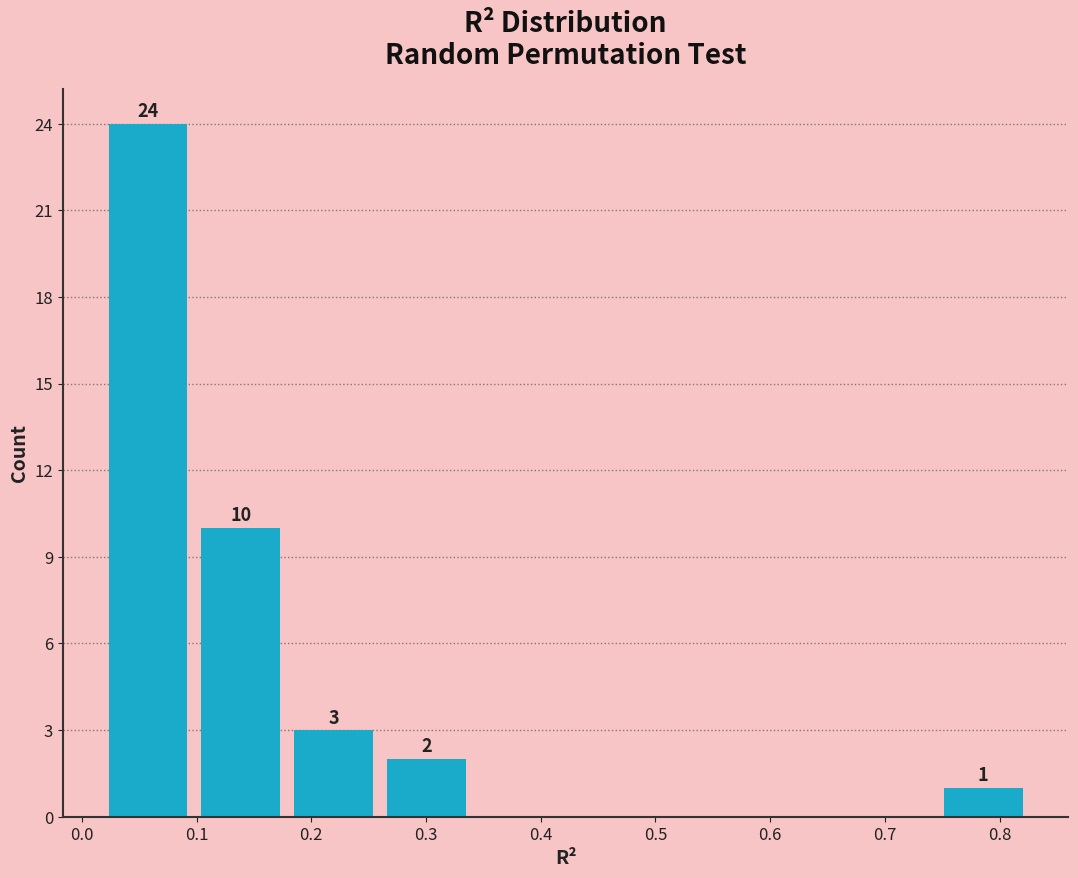

Which range on the x-axis has the tallest bar?

0.02 to 0.10